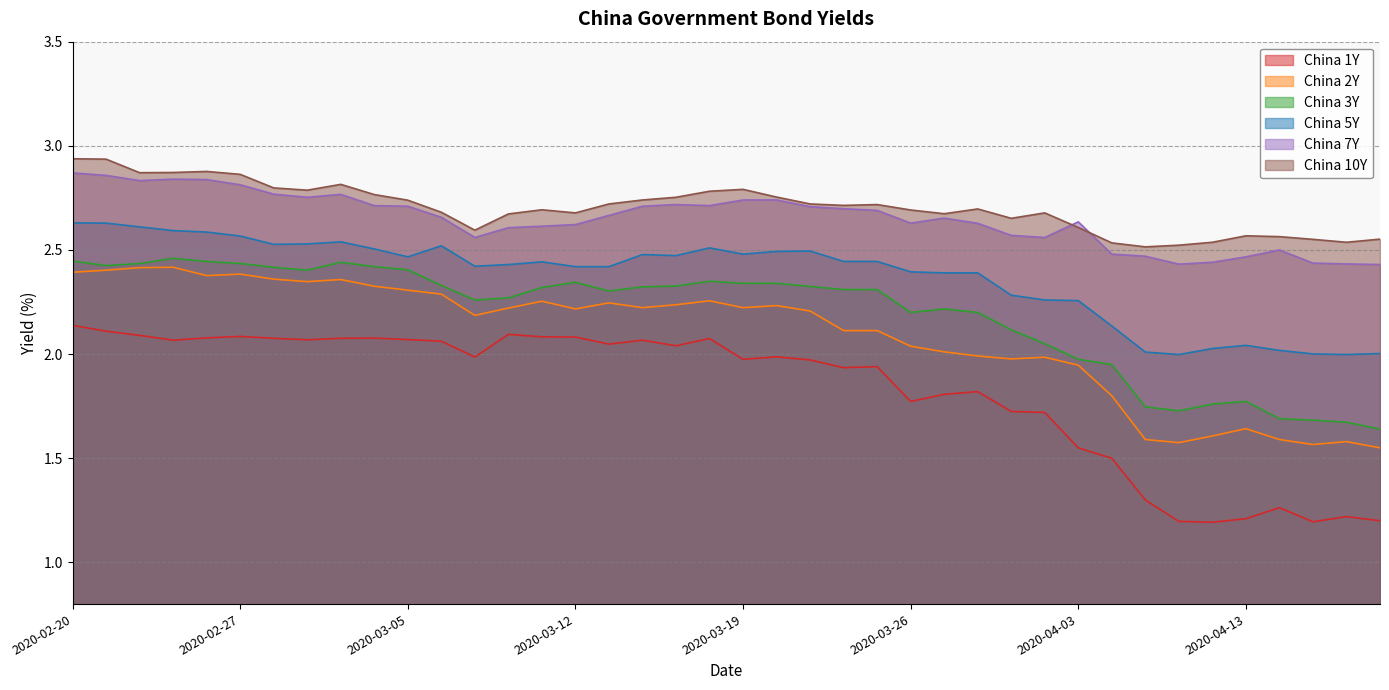

What is the value of the China 2Y point at the 3rd from the left?

2.4